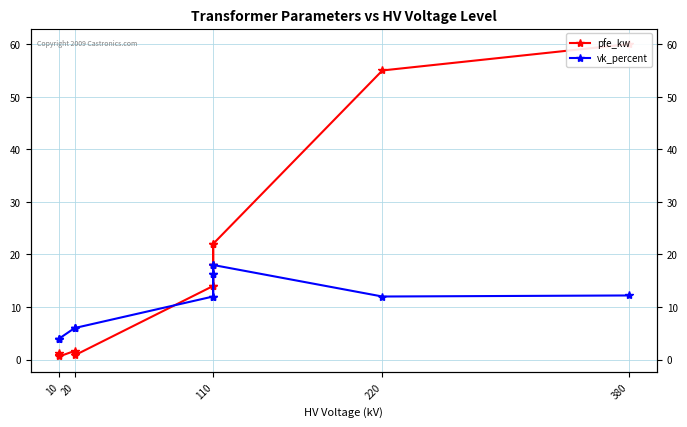

What is the sum of all vk_percent values?

146.6